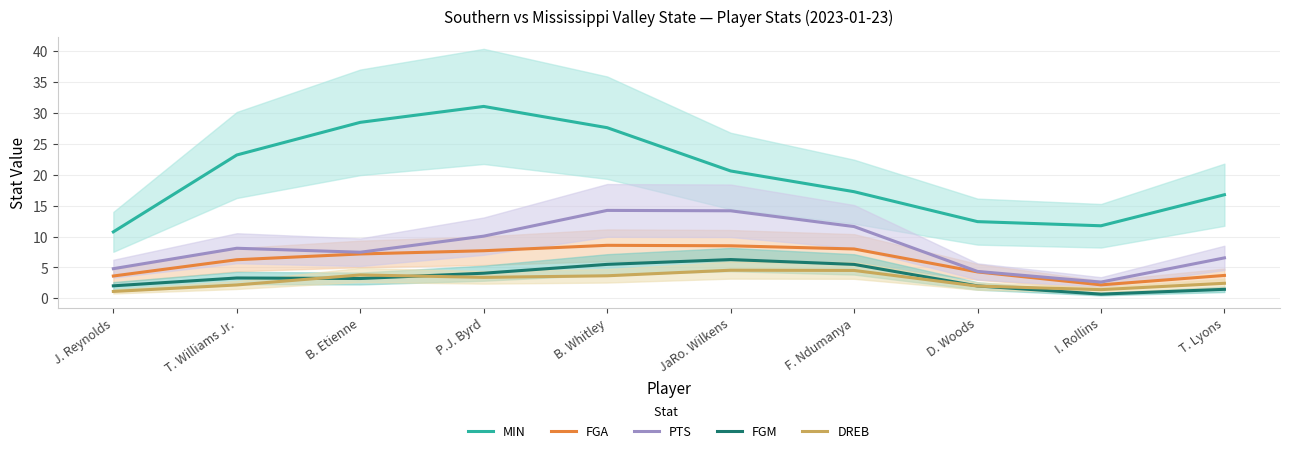

Rank the categories by MIN value from highest to lowest.

P.J. Byrd, B. Etienne, B. Whitley, T. Williams Jr., JaRo. Wilkens, F. Ndumanya, T. Lyons, D. Woods, I. Rollins, J. Reynolds